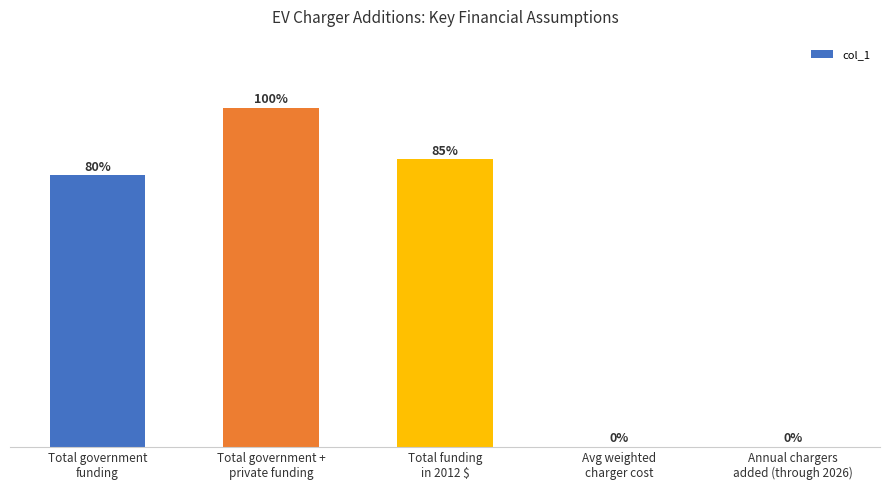

Are the bars horizontal?

No